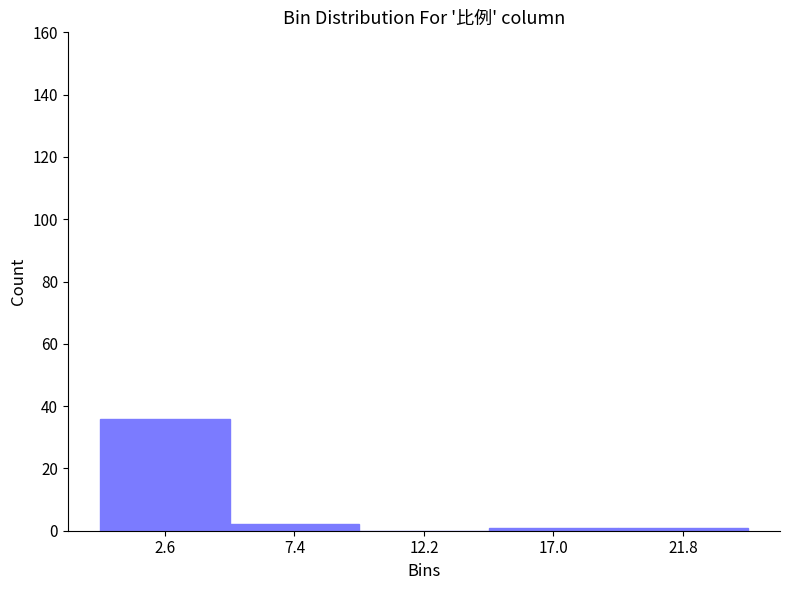

Reading left to right, list every bar in this chart as the range it spans on the x-axis followed by its height. Neither the bar edges nor the heights are printed on the chart, so give them approximately, as read against the axes.

0.0 to 5.0: 36
5.0 to 10.0: 2
10.0 to 14.5: 0
14.5 to 19.5: under 2
19.5 to 24.0: under 2